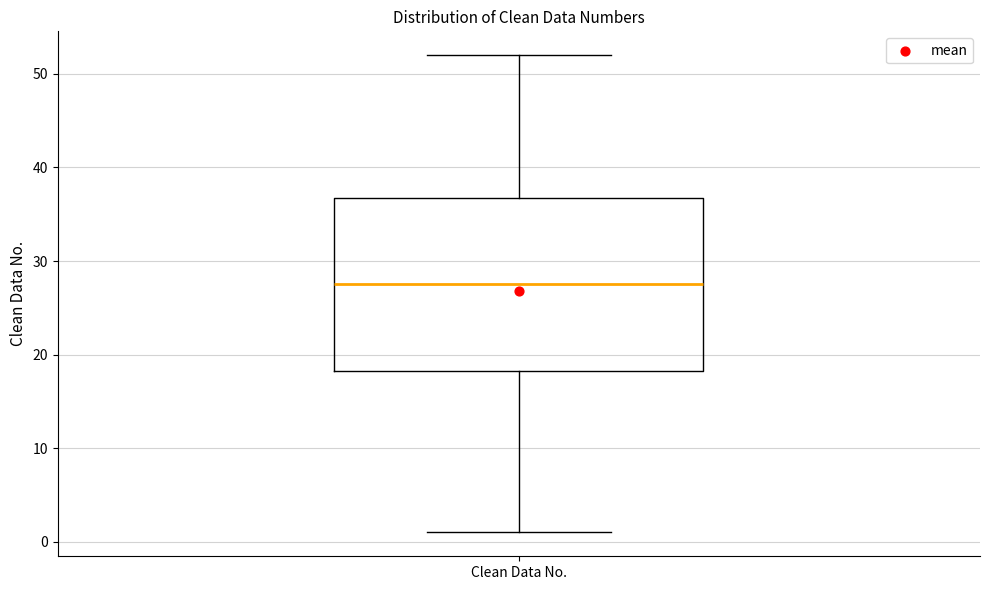

Read this box plot against the y-axis: the position of the median line, the range covered by the box, and the ends of both whiskers. The values are not printed on the chart, so give them approximately, as read against the axis.

median 28, box 18 to 37, whiskers 1 to 52